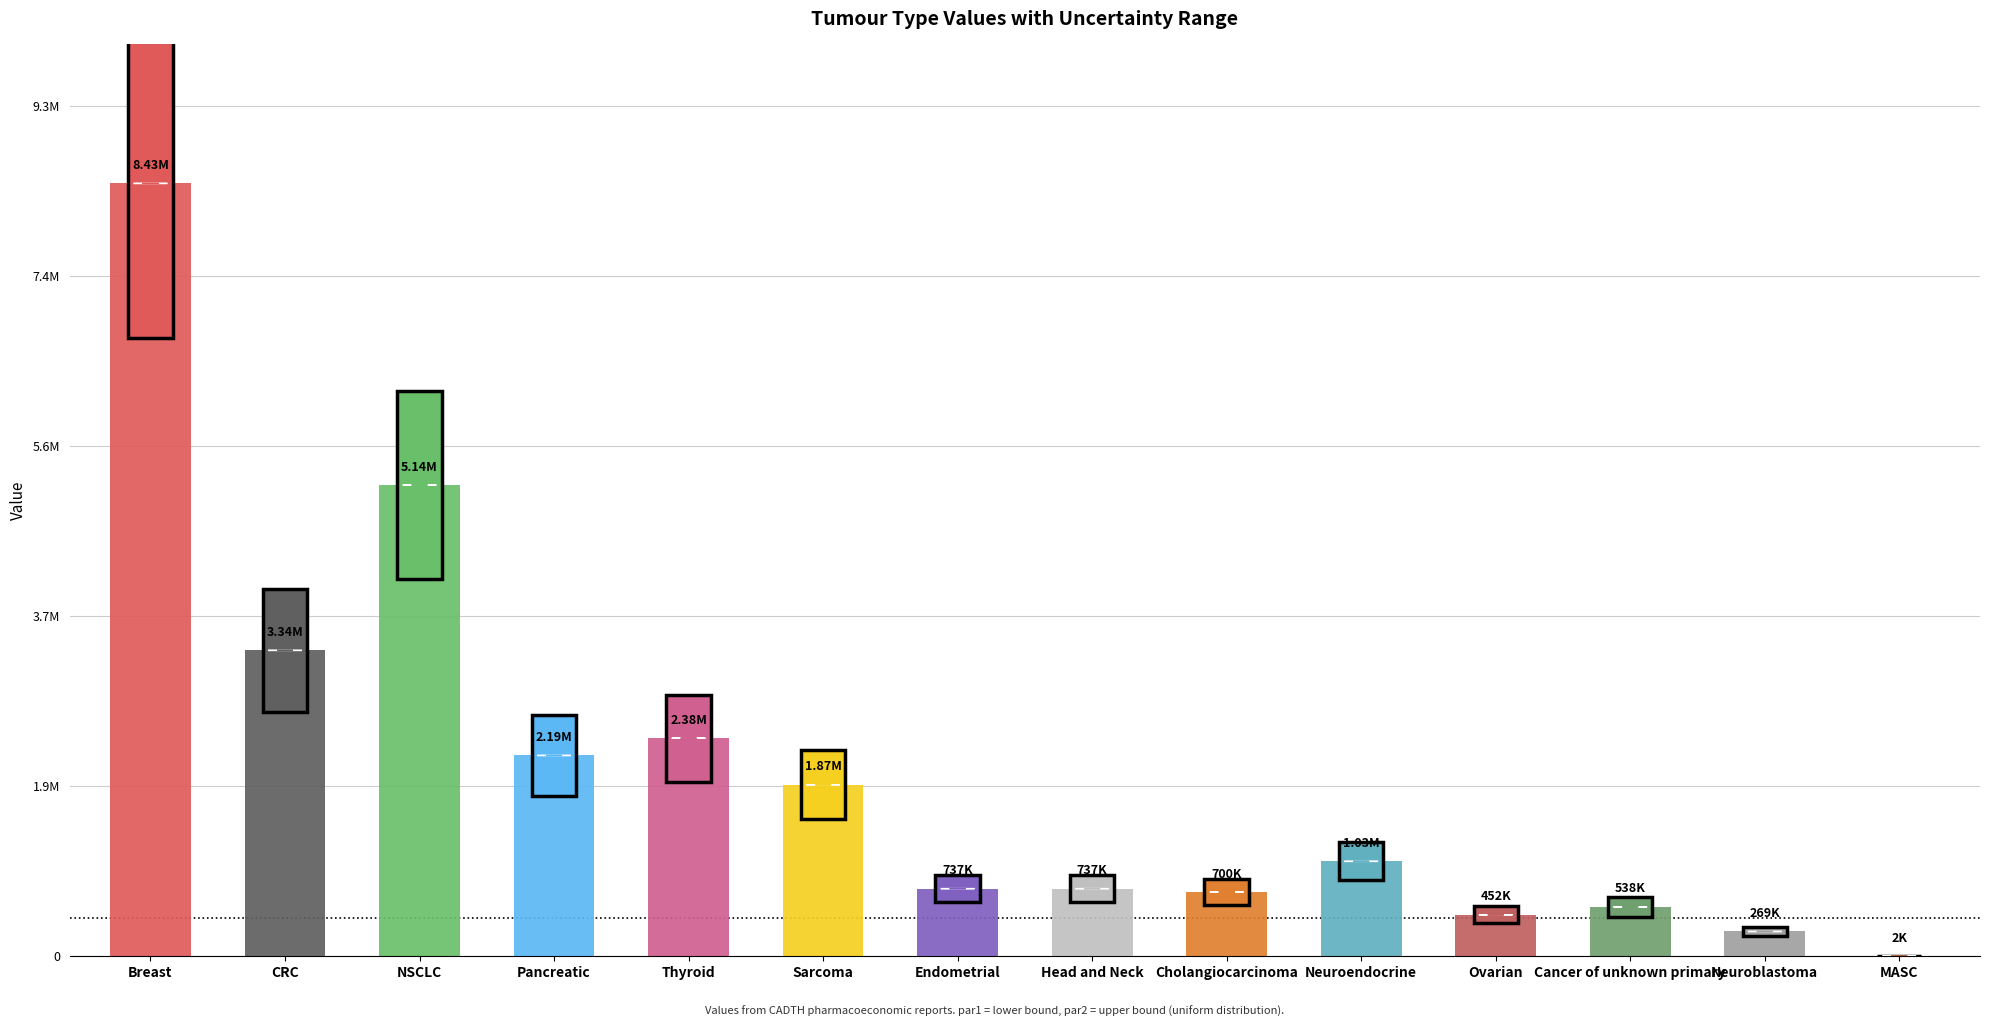

What is the total value across all series at Neuroendocrine?

3102243.0